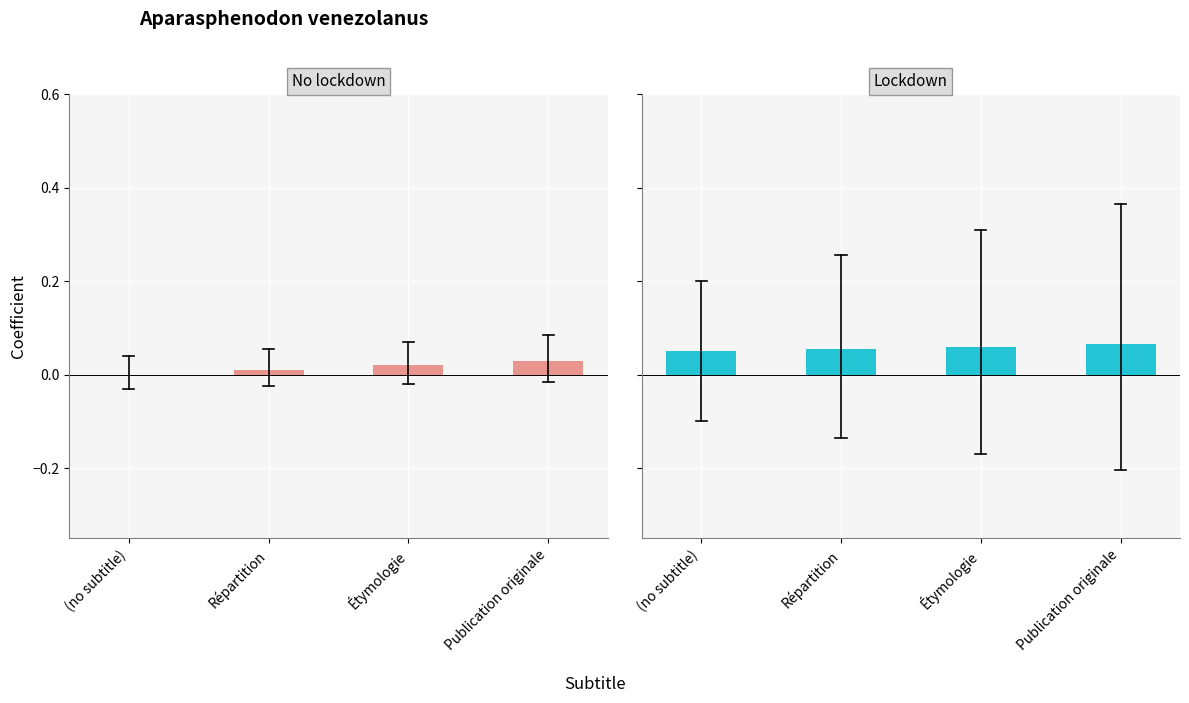

Is it true that Lockdown equals 0.0 at Répartition?

False